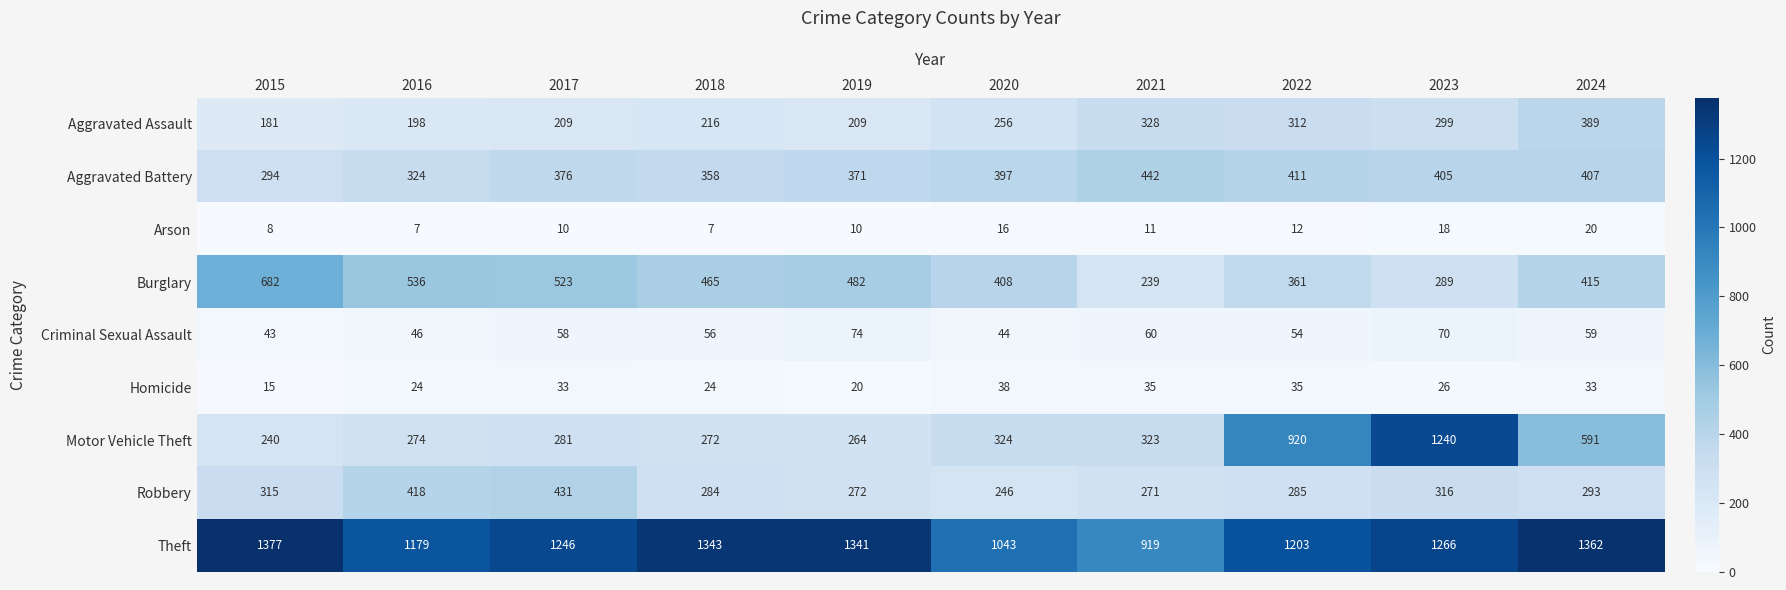

The value of Robbery at 2017 is 677. True or false?

False